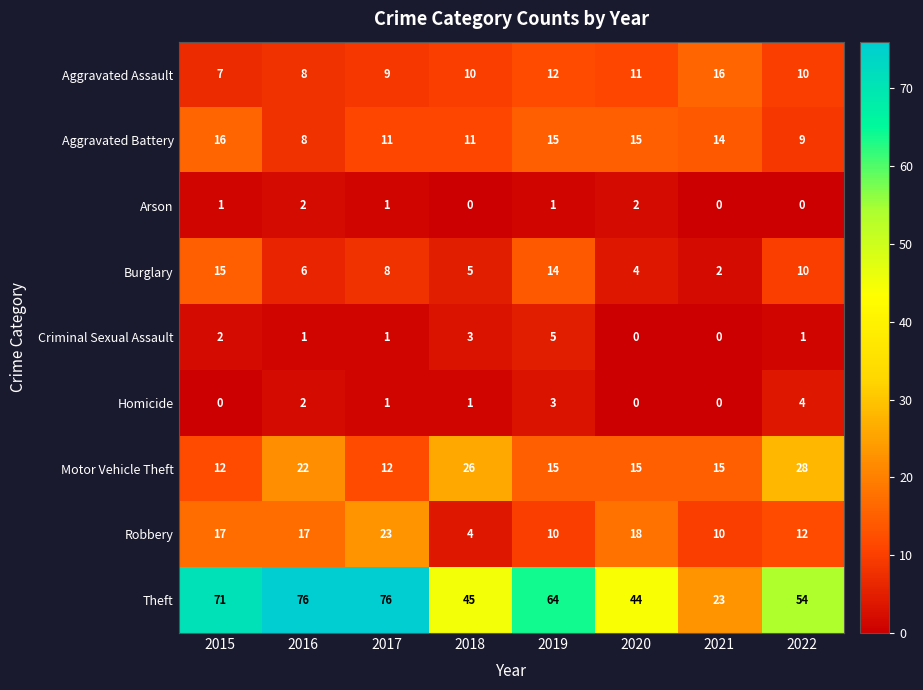

How many Aggravated Battery values are between 11 and 15?

5